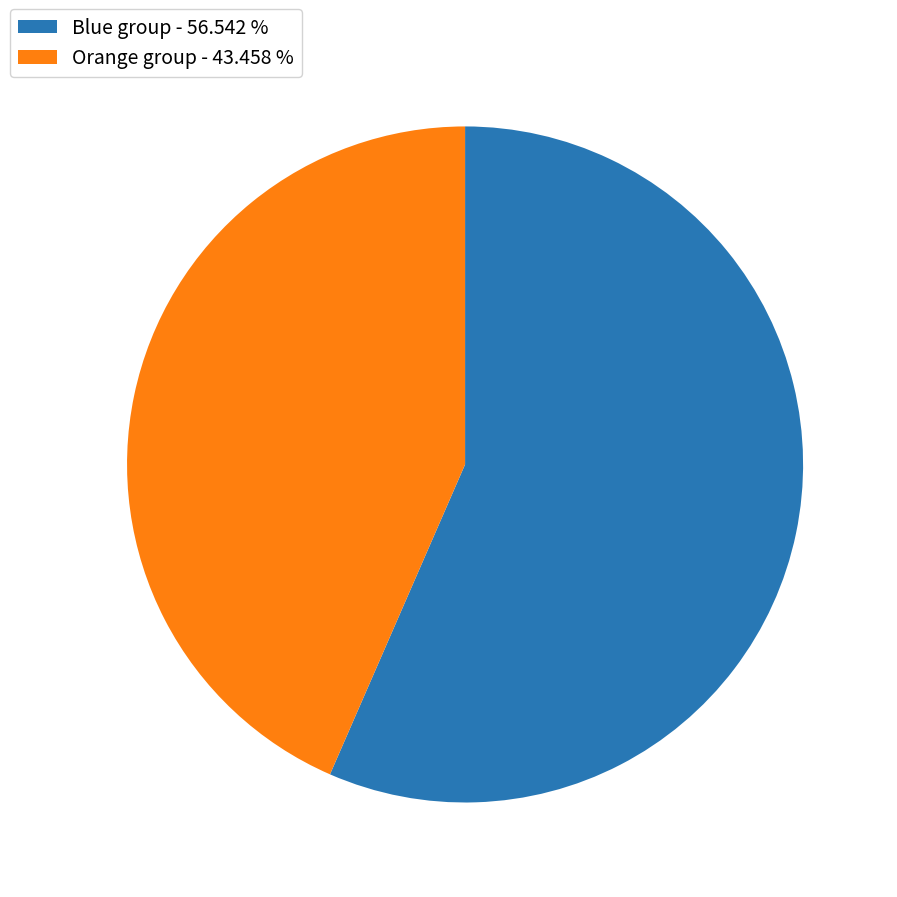

Which slice is the smallest?

Orange group - 43.458 %